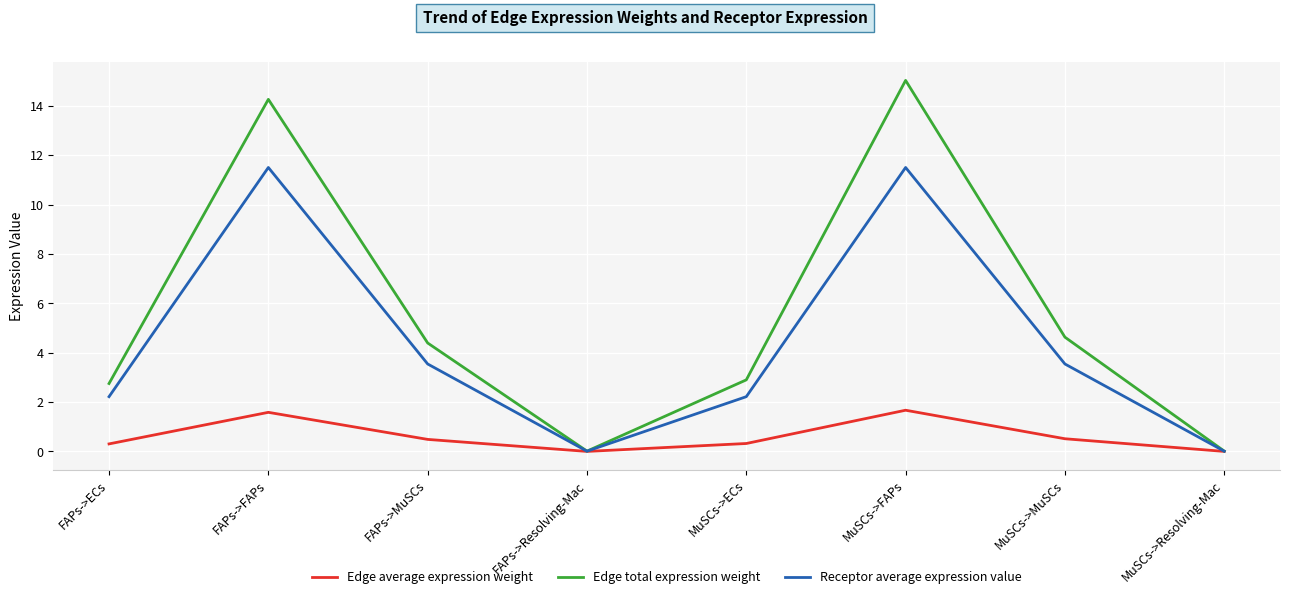

Which series has the largest range (max minus min)?

Edge total expression weight